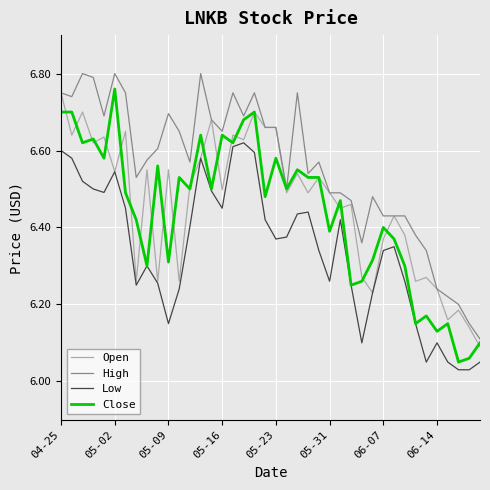

Which series has the largest total across all categories?

High